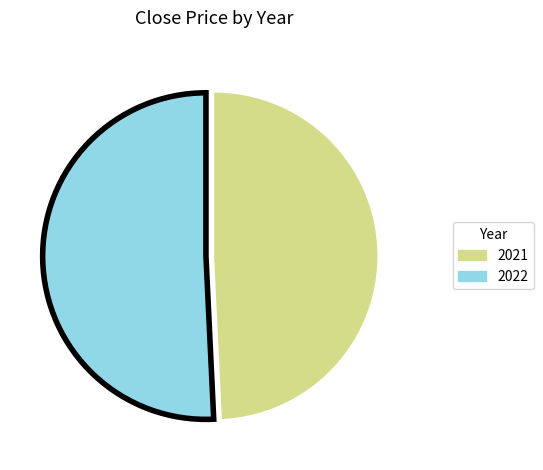

How many segments does this pie chart have?

2